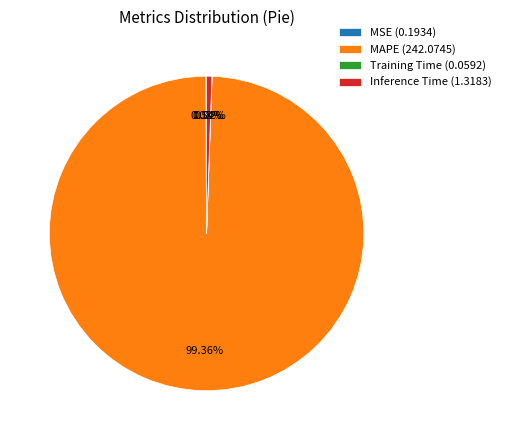

What is the majority slice?

MAPE